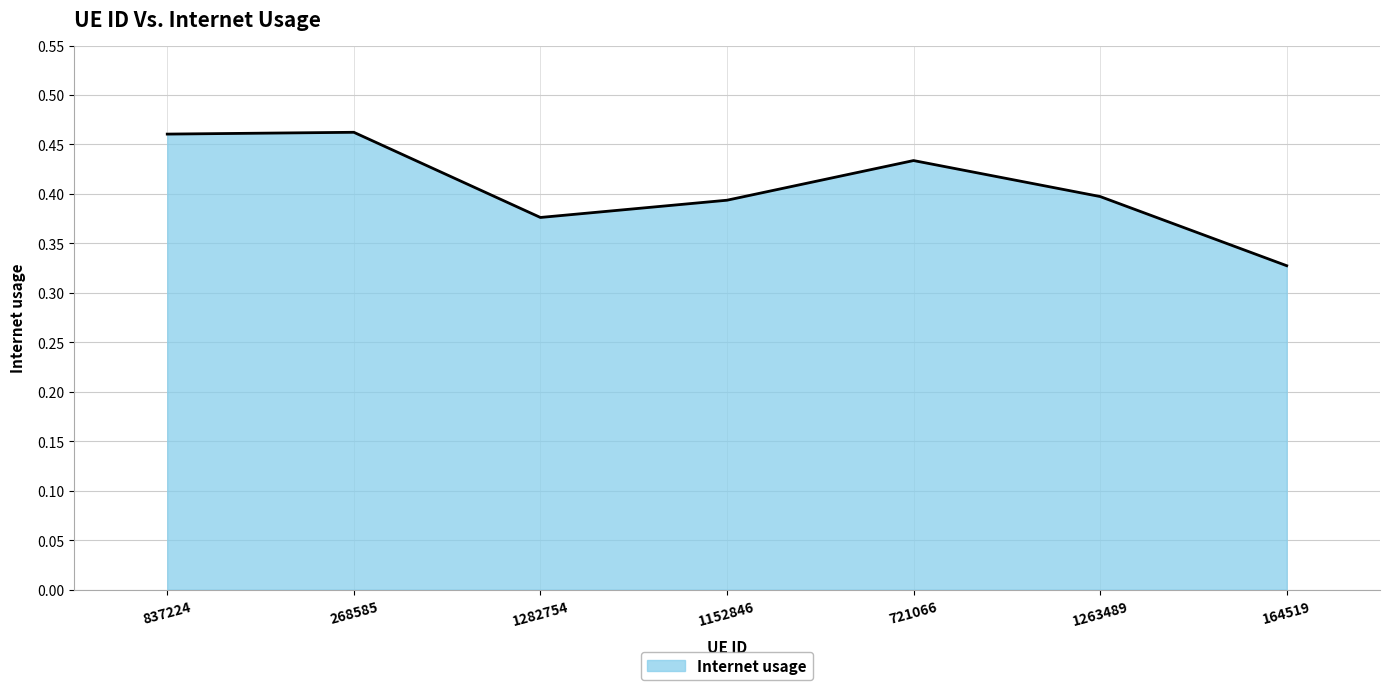

What is the difference between the maximum and second lowest values?

0.1